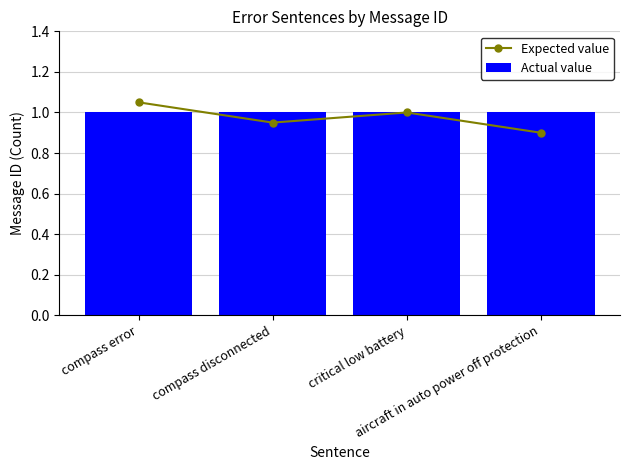

Rank the series by their average value, from lowest to highest.

Expected value, Actual value